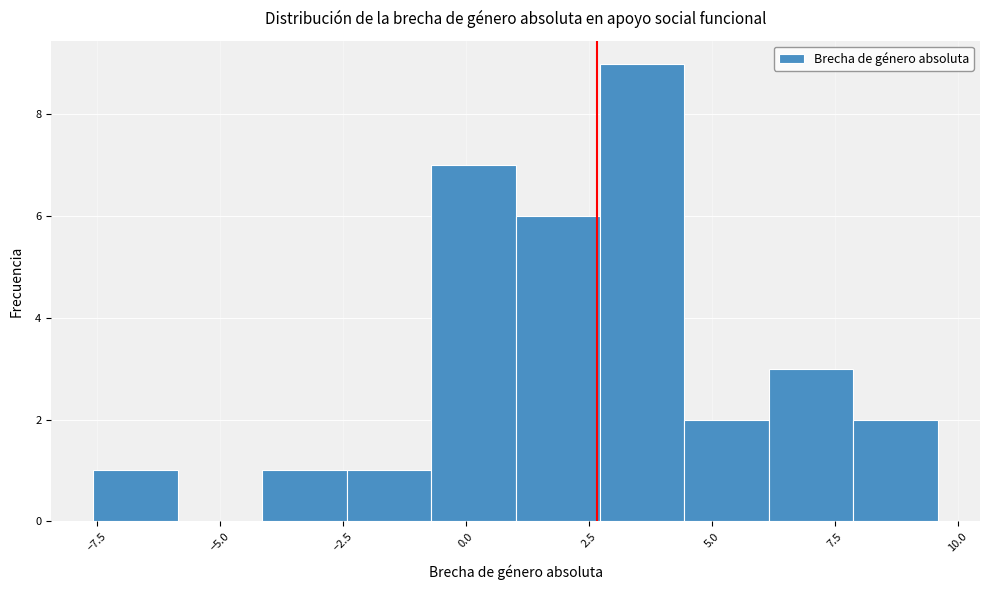

Read against the x-axis, roughly where is the centre of the tallest bar?

3.5